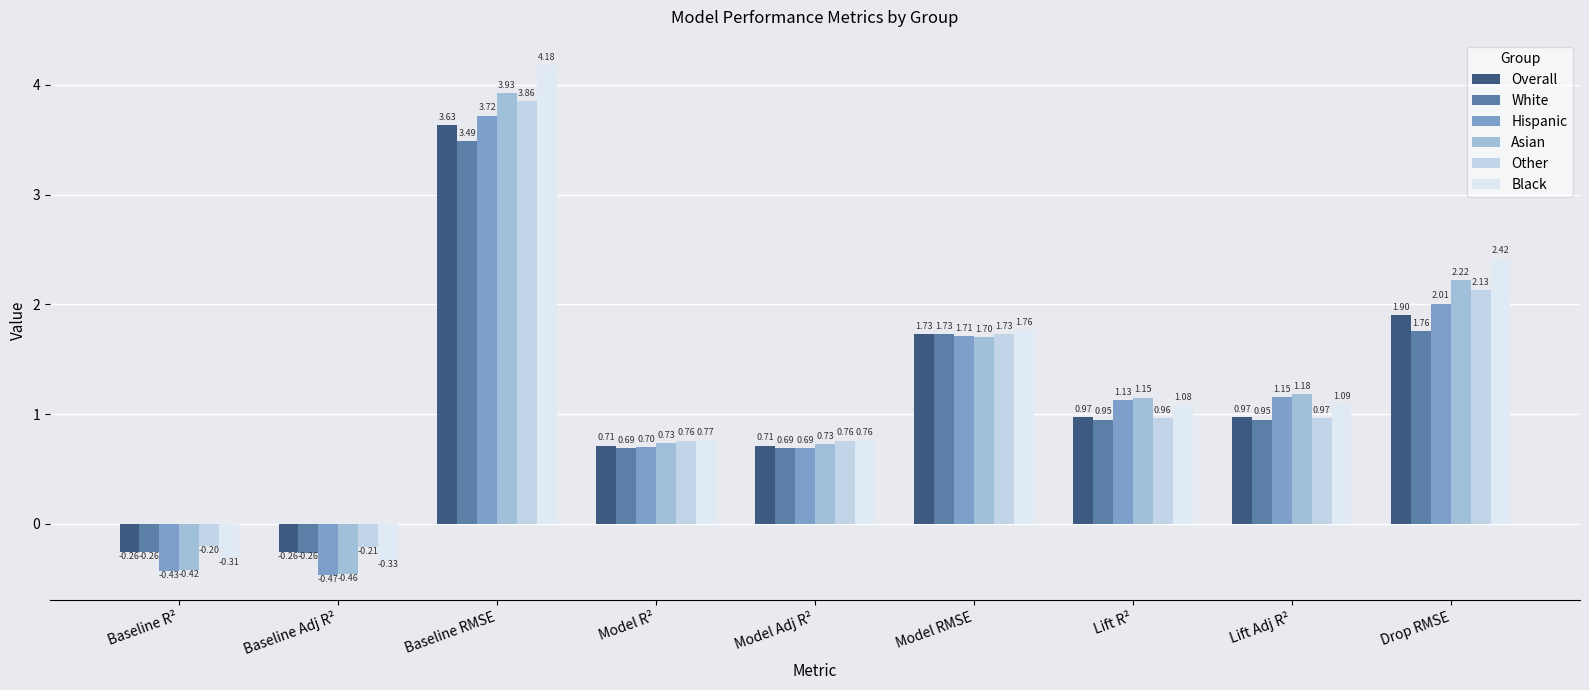

What is the difference between the highest and lowest values at Lift Adj R²?

0.2